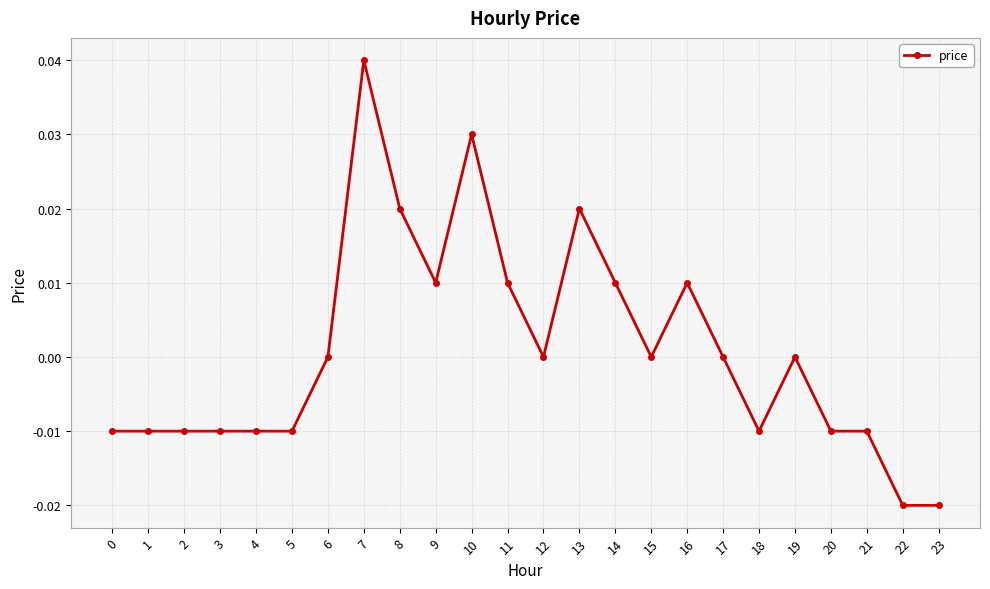

How many series are shown in this chart?

1